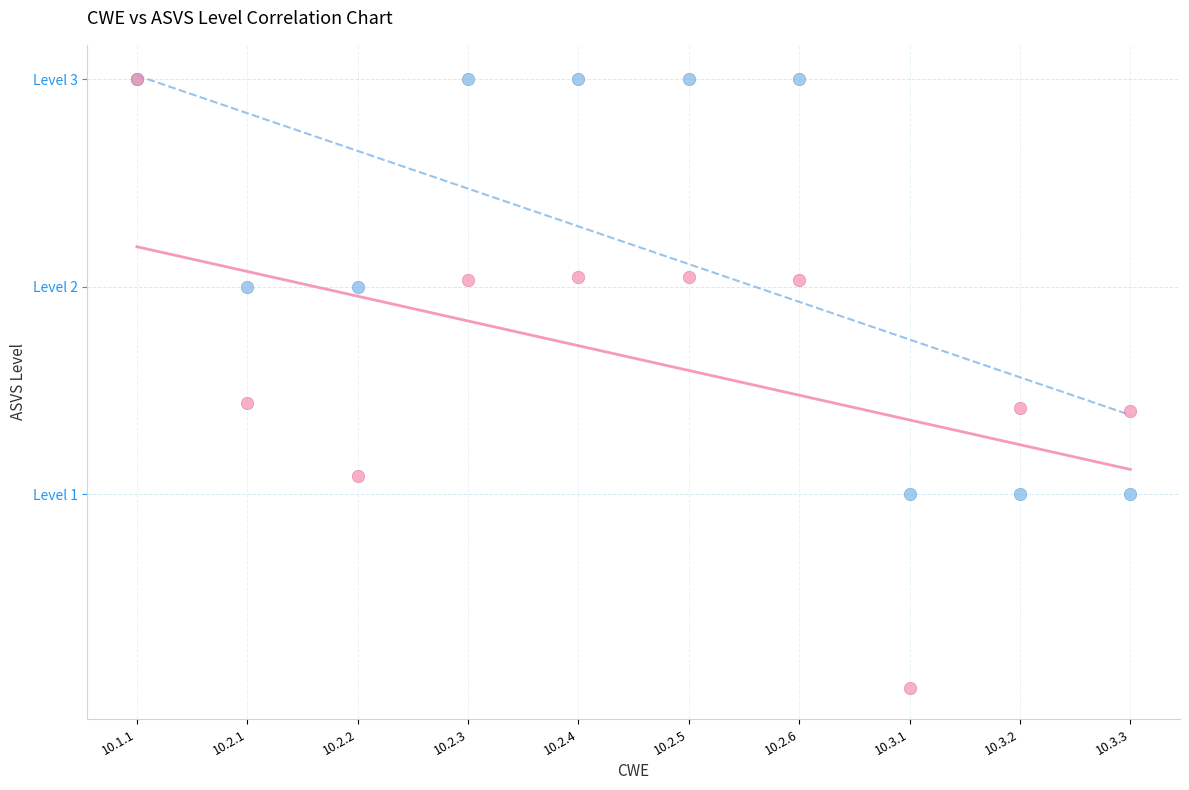

What are all the series names shown in the legend?

ASVS Level, CWE (scaled)